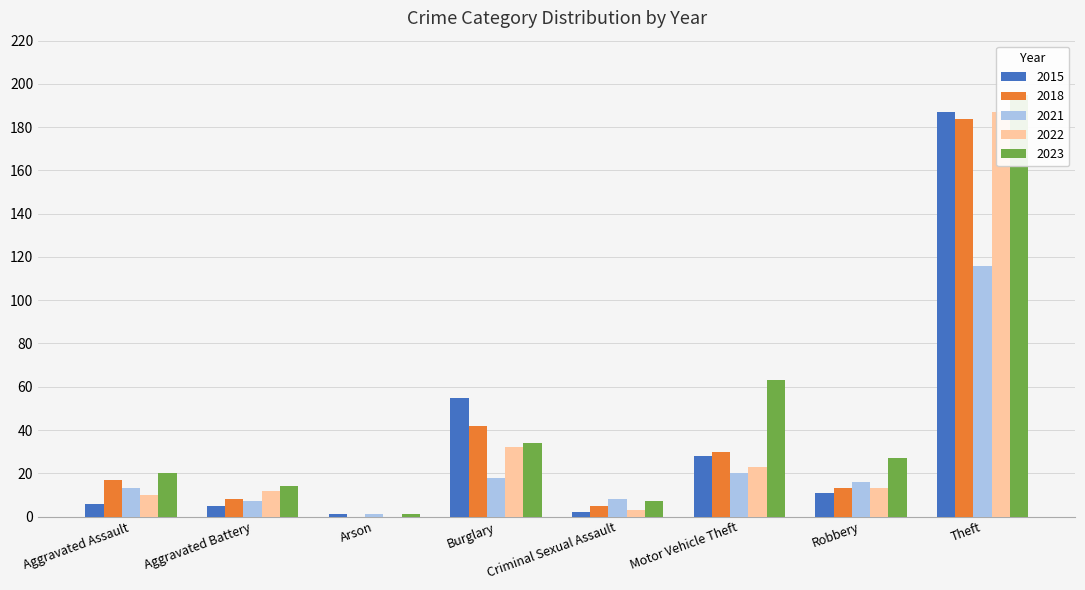

How many bars are there in total?

40